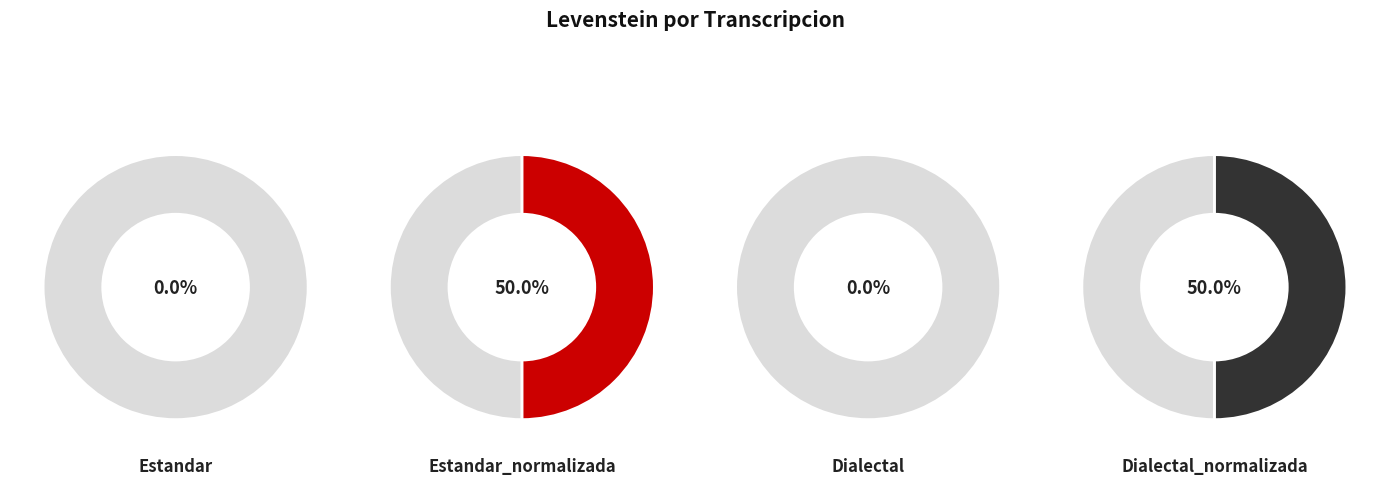

How many segments does this pie chart have?

4